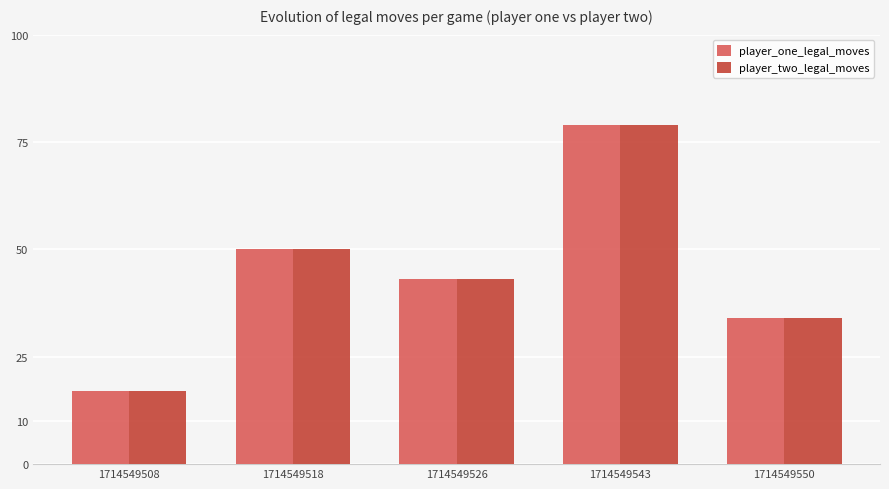

At which category is the sum across all series the highest?

1714549543